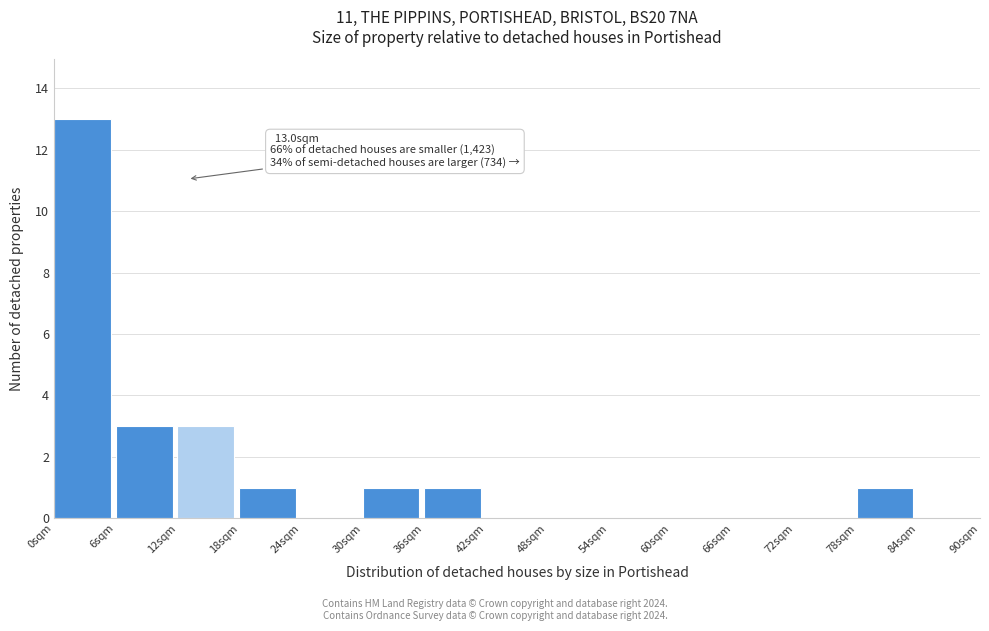

Over which range of the x-axis is the bar tallest?

0 to 6